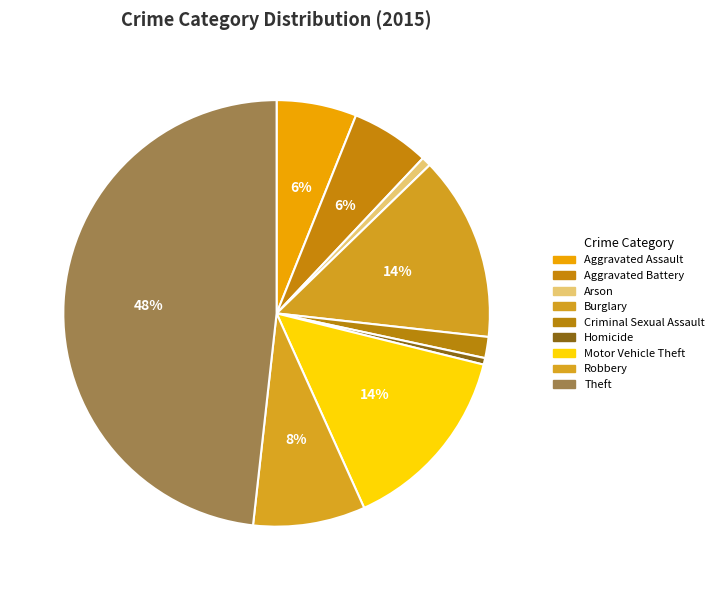

Which category has the biggest portion of the pie?

Theft